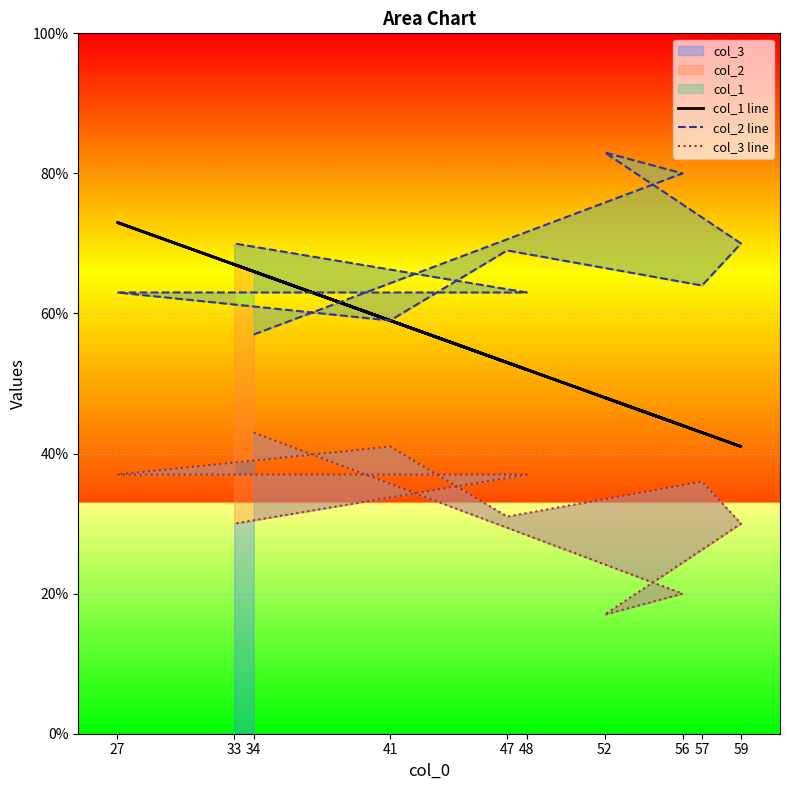

True or false: col_3 line and col_2 line cross at least once.

False